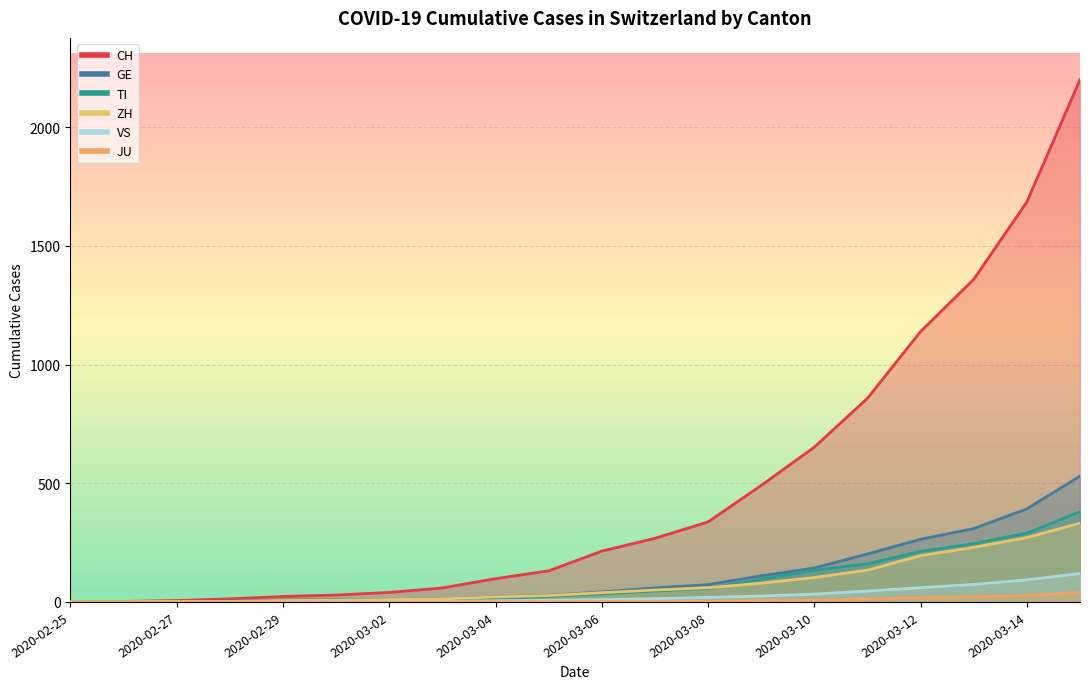

True or false: GE has more than 1 interior local peaks.

False